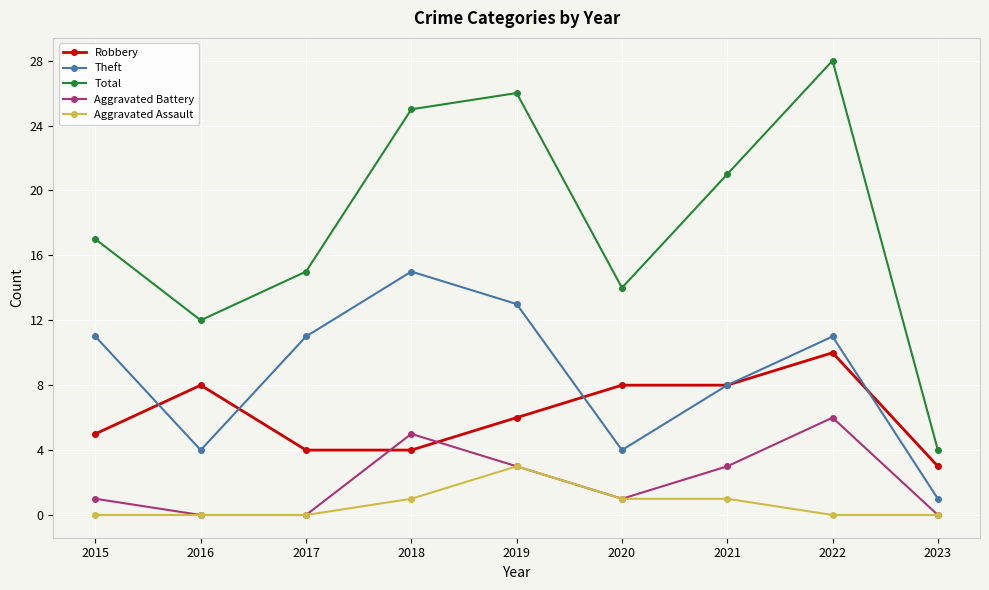

Which series changed the most between 2021 and 2023?

Total